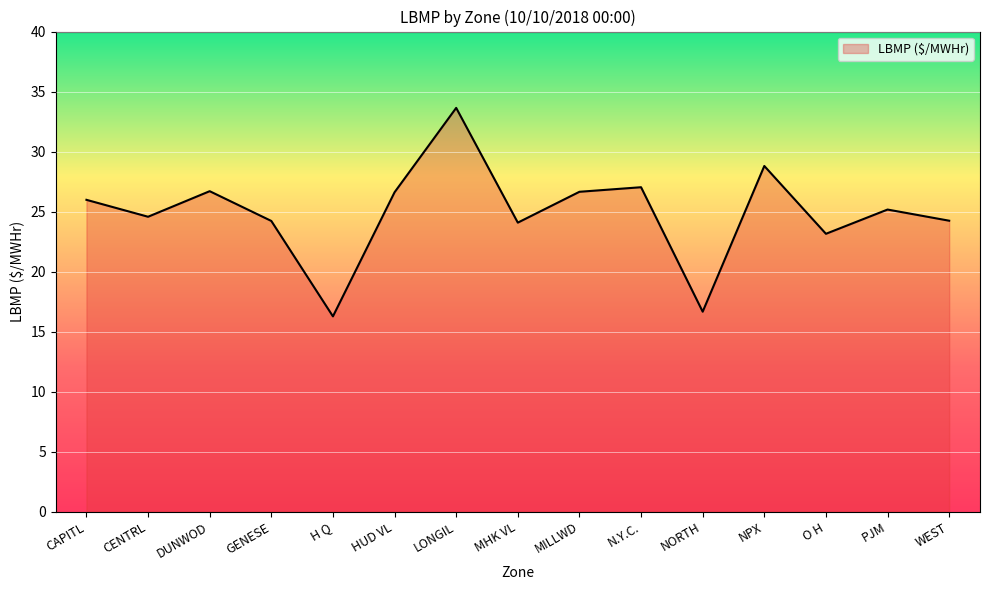

True or false: the data shows 24.6 at CENTRL.

True